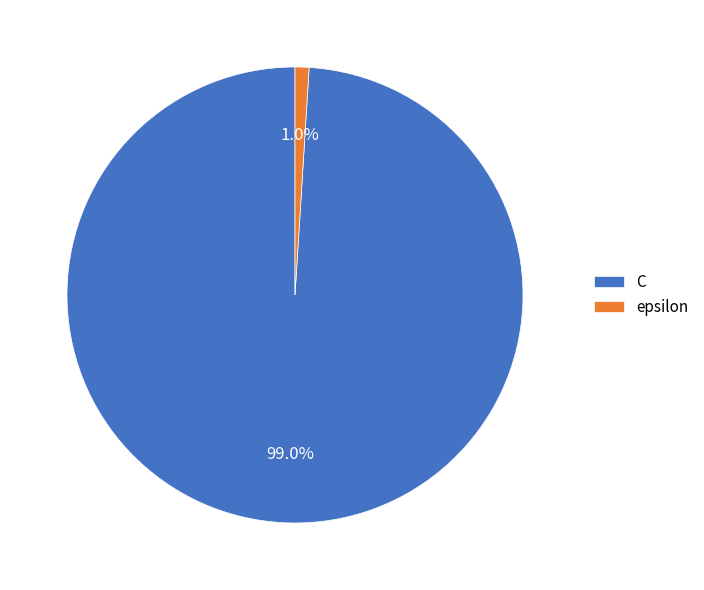

Do epsilon and C together represent more than half of the pie?

Yes